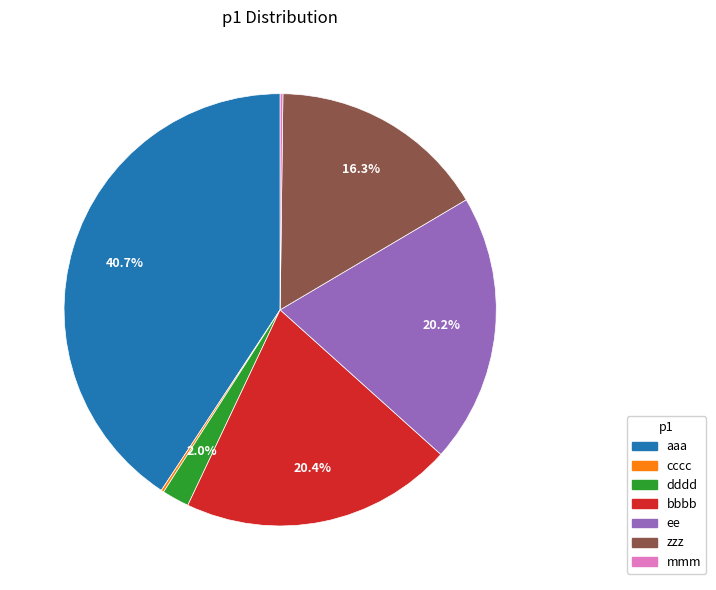

How much of the chart is everything except zzz?

83.7%